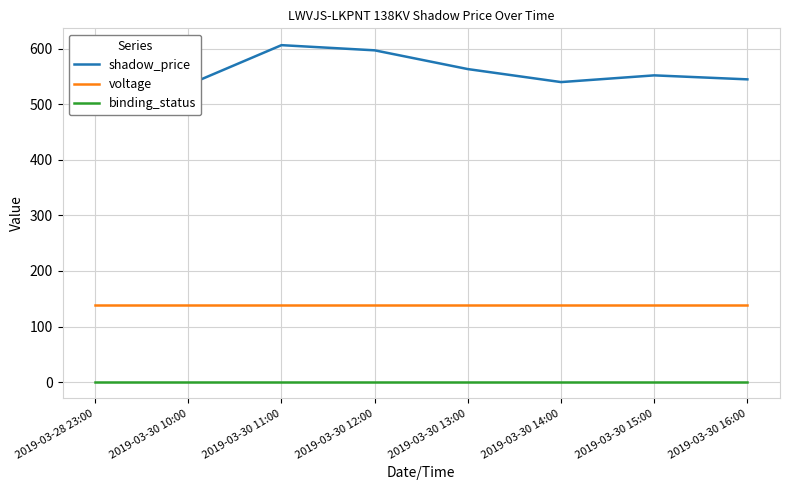

What position from the right is 2019-03-30 16:00?

1